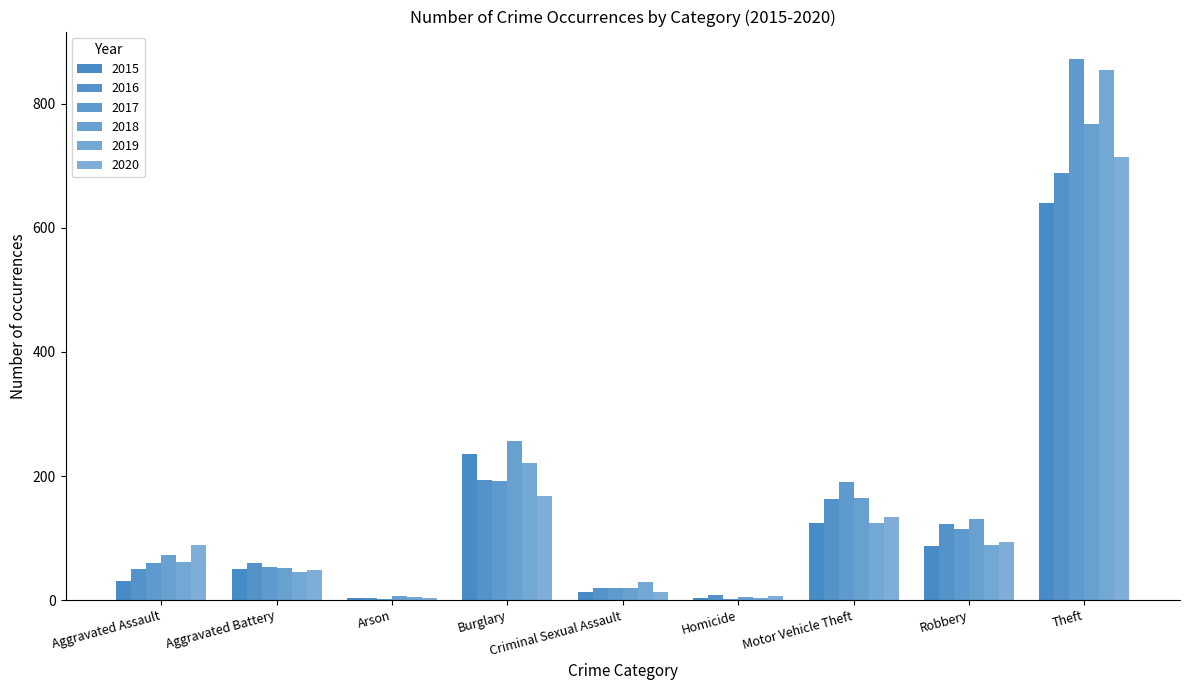

What is the difference between the 2016 values at Criminal Sexual Assault and Aggravated Assault?

31